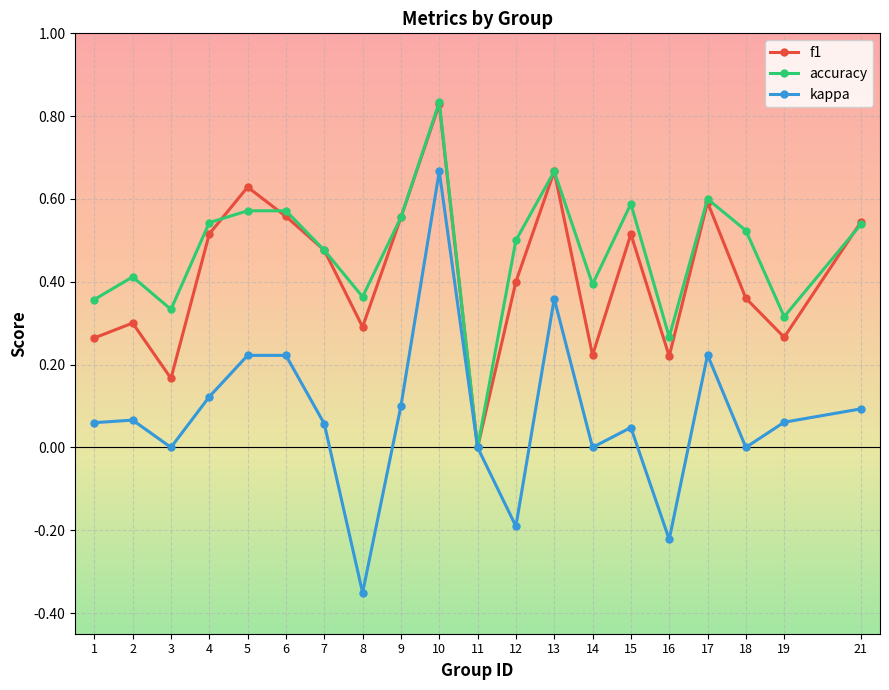

What is the total value across all series at 18?

0.9